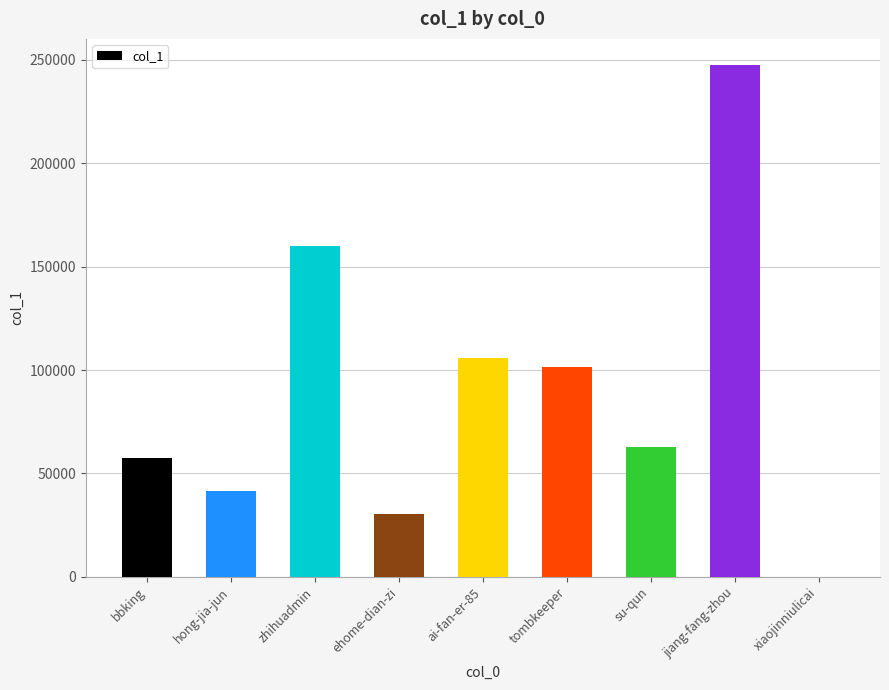

At which category does the chart reach its peak across all series?

jiang-fang-zhou